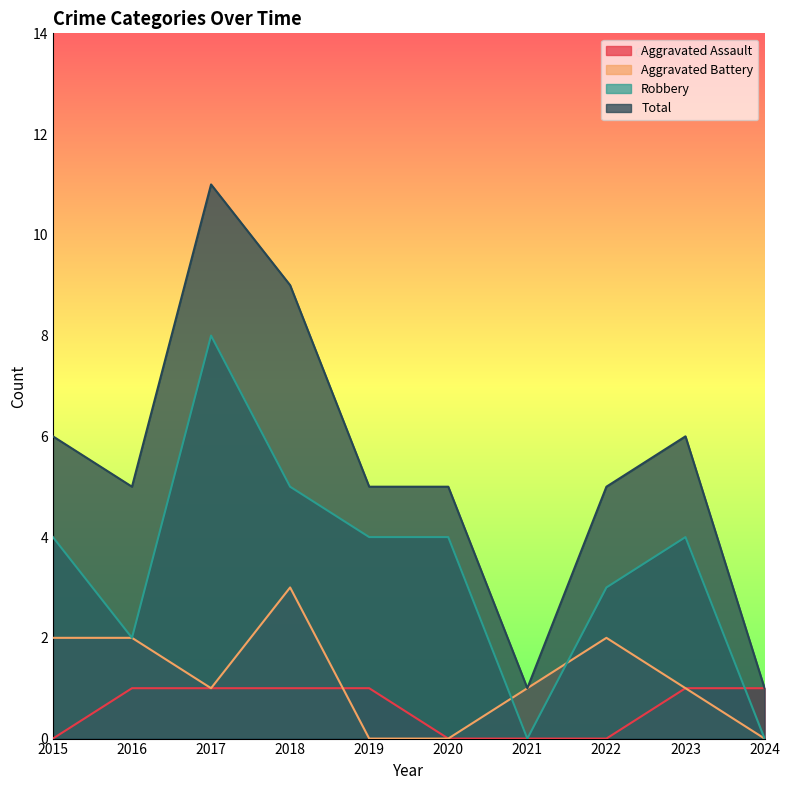

Count the Aggravated Assault values in the range 0 to 1.

10